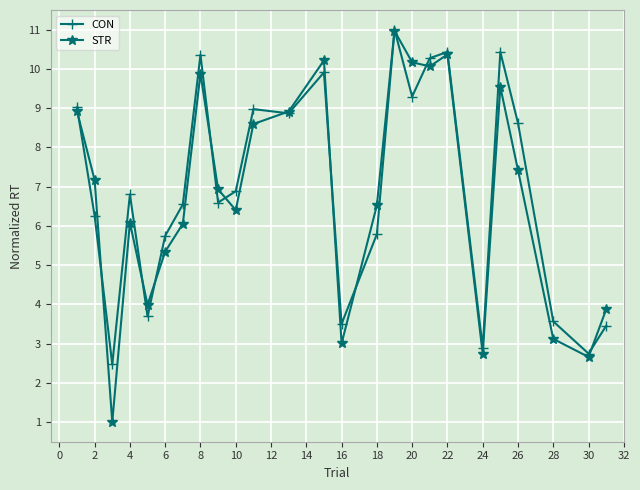

True or false: CON has more than 0 interior local peaks.

True